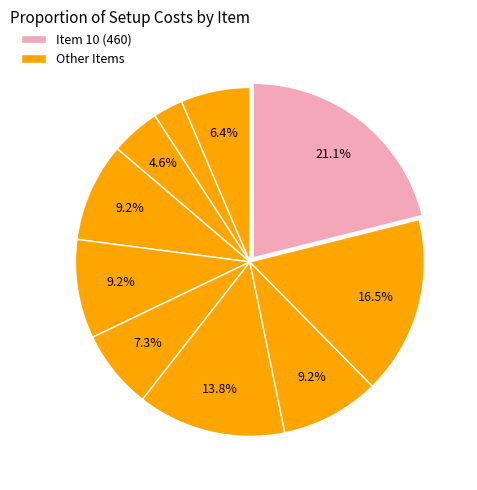

Count the number of slices in the pie.

10